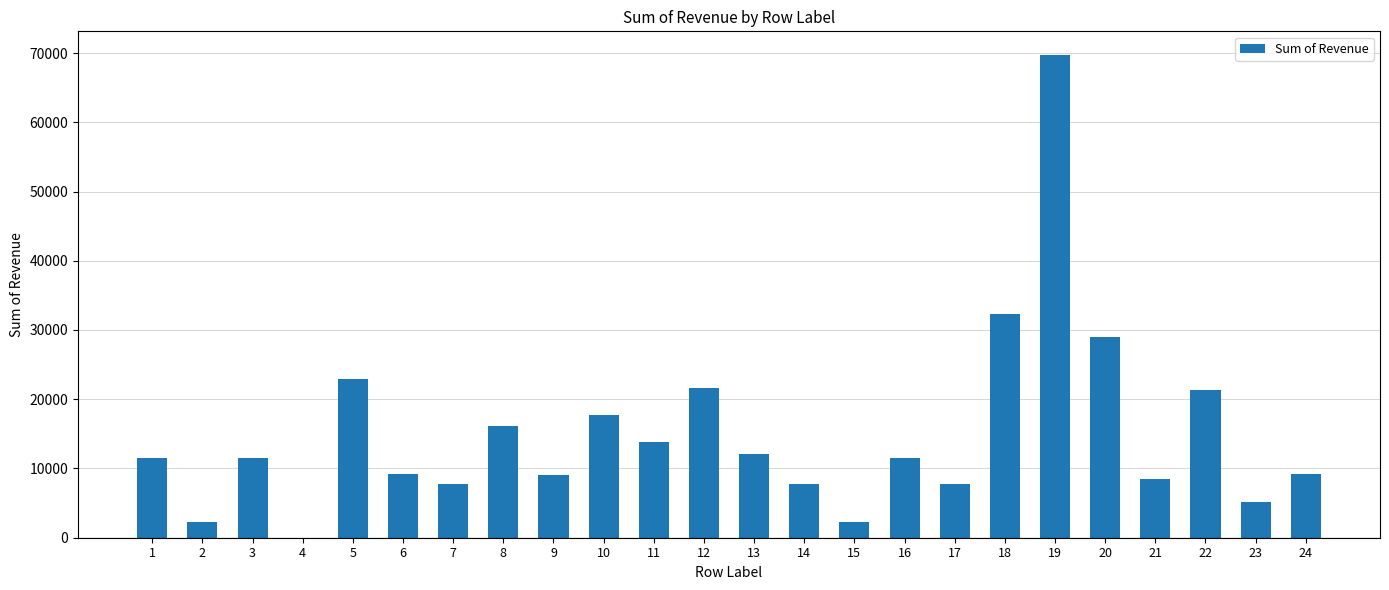

Is it true that the value at 11 is 13807?

True